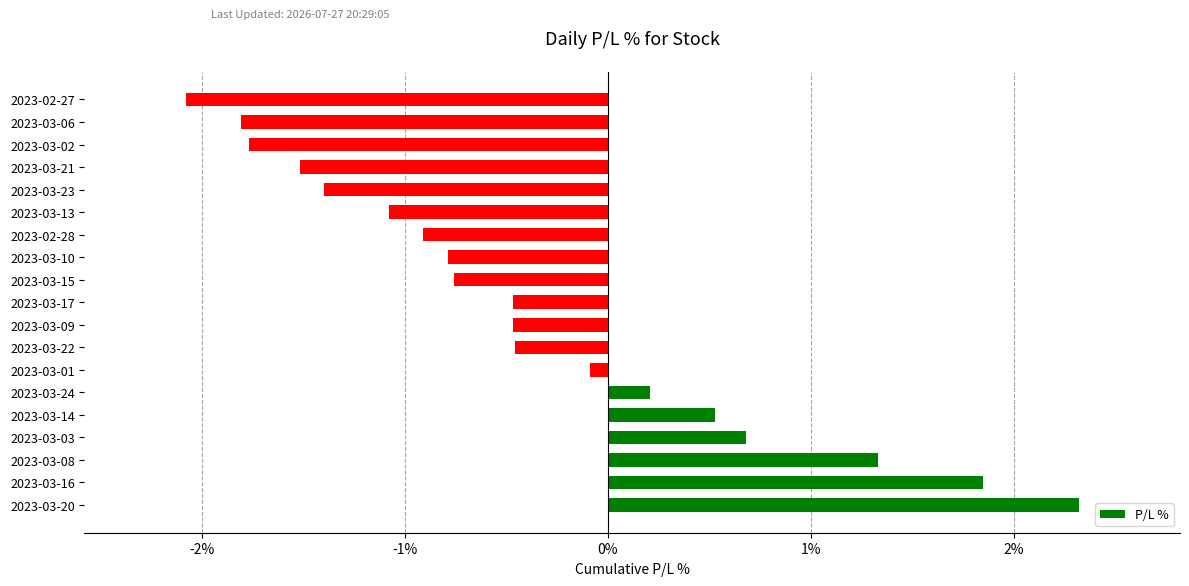

How many values are below zero?

13